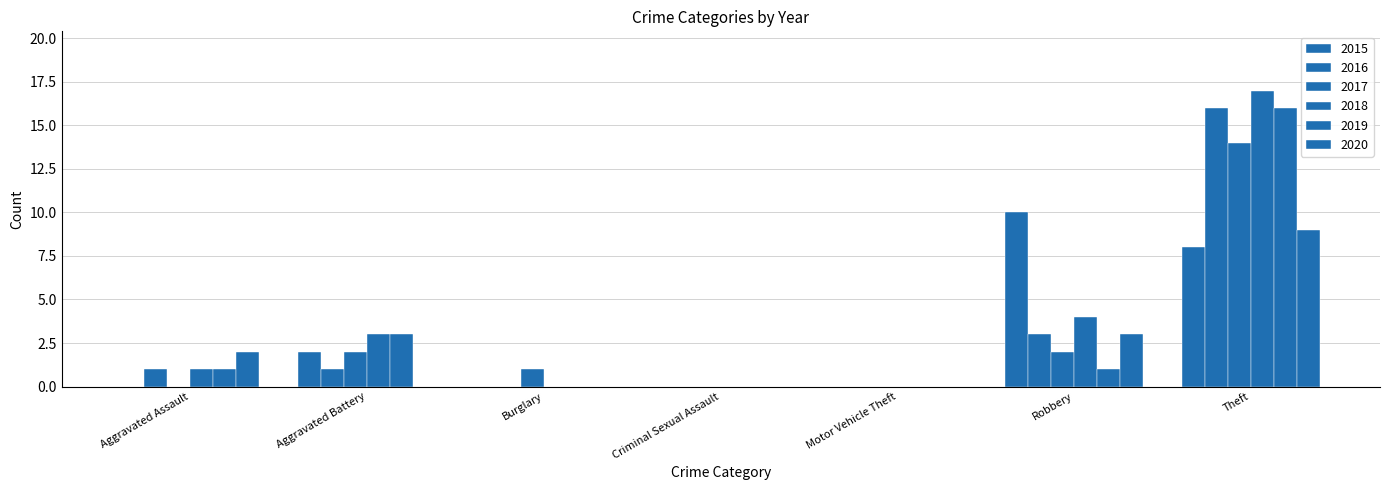

Rank the series at Motor Vehicle Theft from highest to lowest value.

2015, 2016, 2017, 2018, 2019, 2020